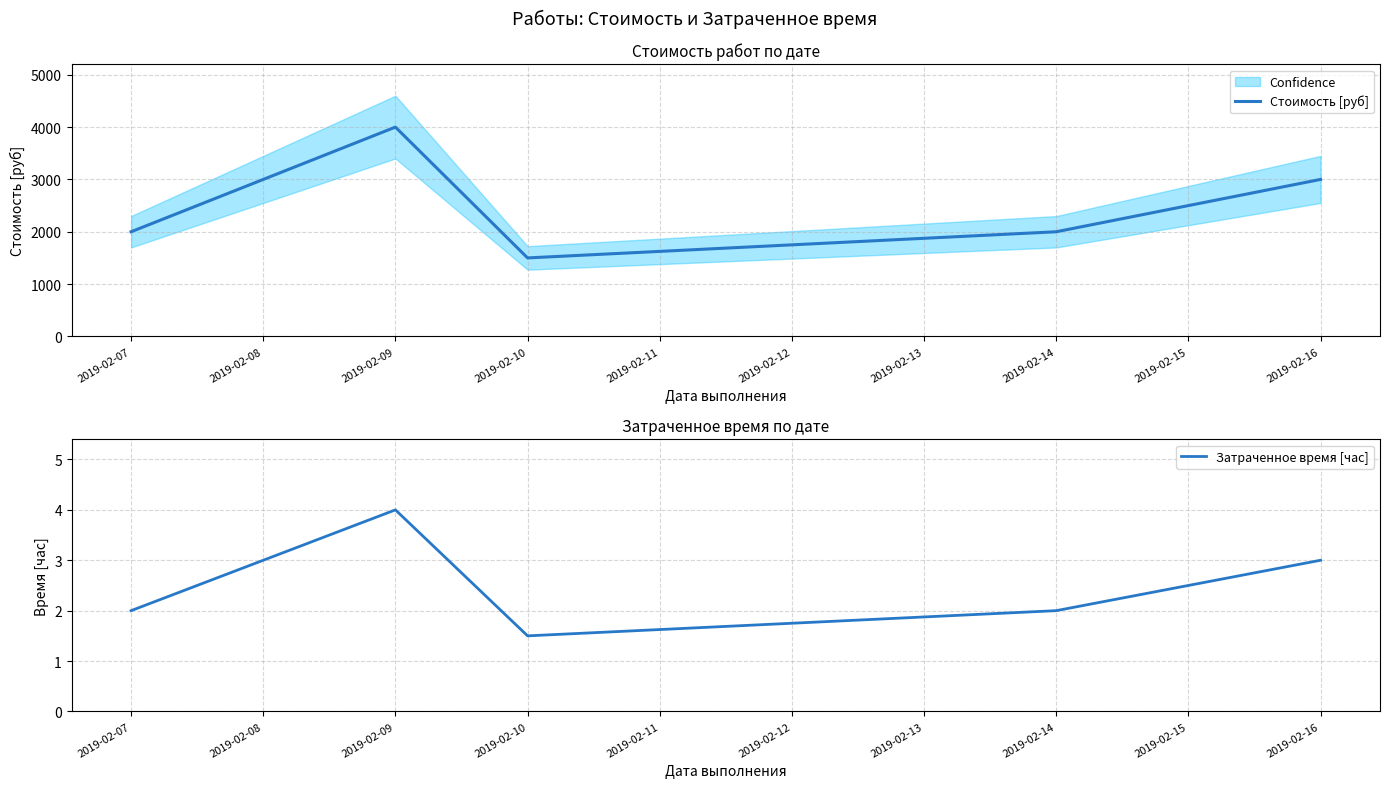

Reading right to left, list all the values displayed in this chart.

Стоимость [руб]: 3000.0	2000.0	1500.0	4000.0	2000.0
Затраченное время [час]: 3.0	2.0	1.5	4.0	2.0